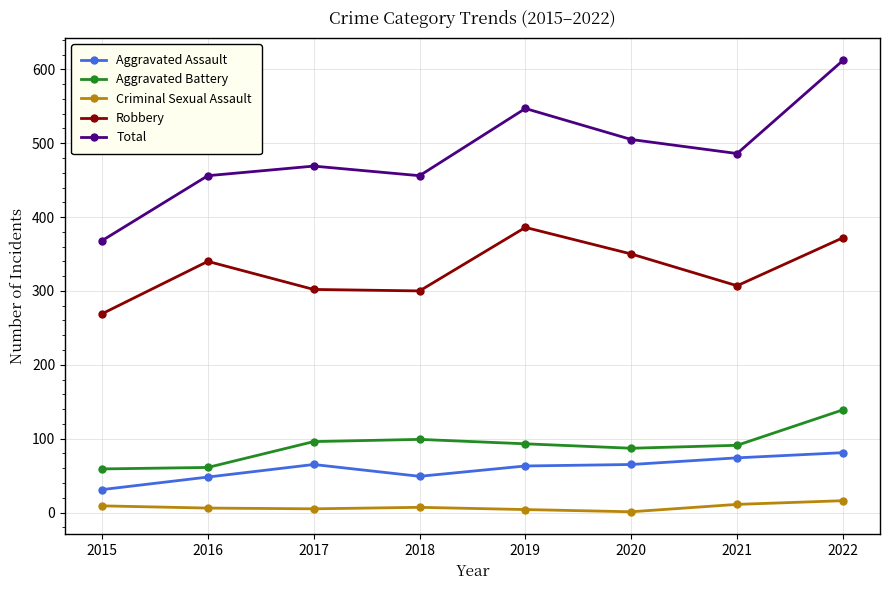

Is it true that Total equals 726 at 2018?

False